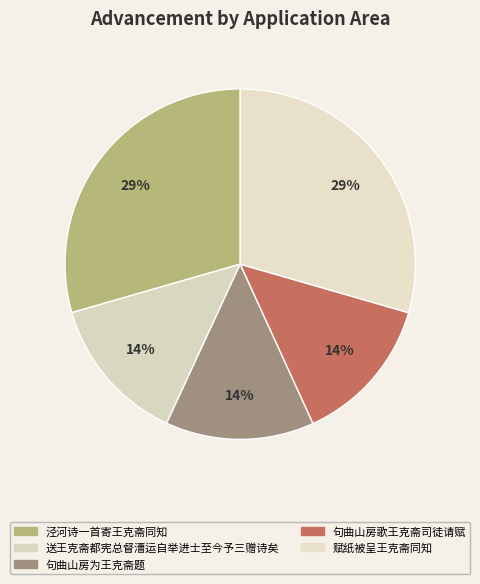

Count the number of slices in the pie.

5